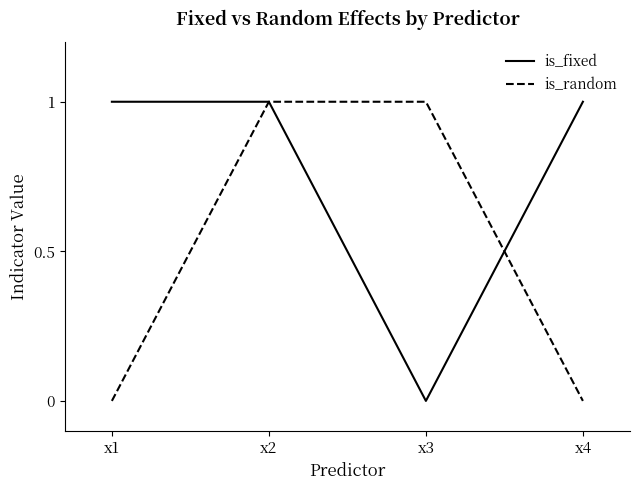

Reading left to right, what are all the values shown in this chart?

is_fixed: 1	1	0	1
is_random: 0	1	1	0